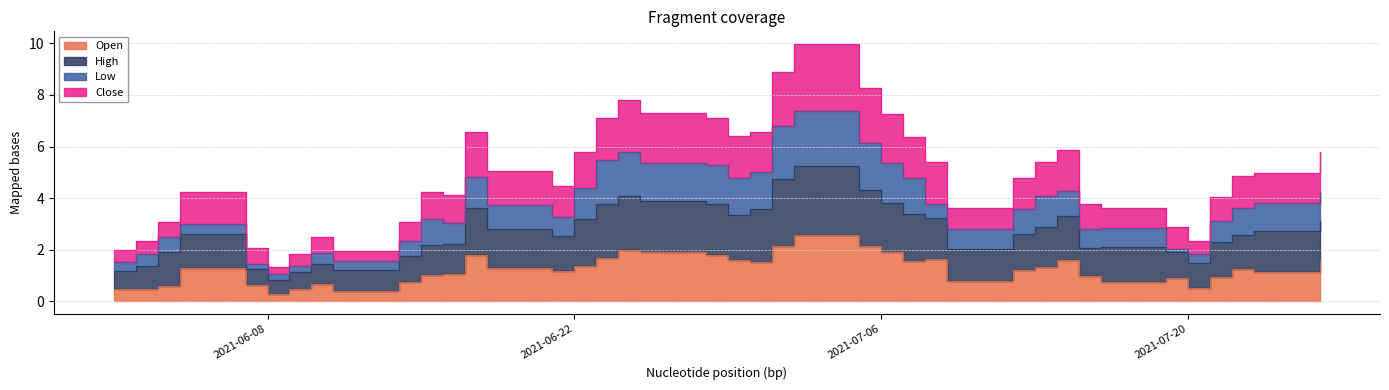

Is it true that Close equals 0.9 at 2021-07-06?

False